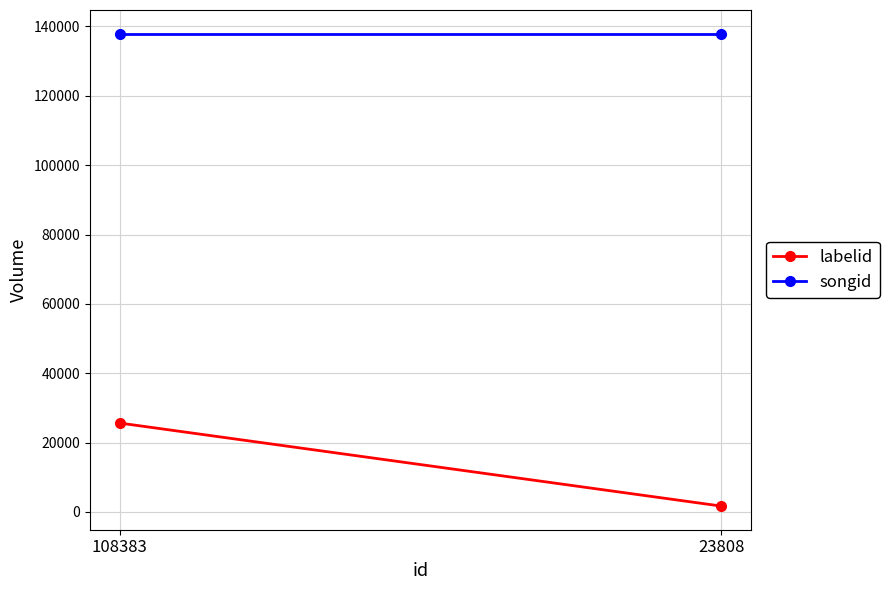

Reading left to right, list all the values displayed in this chart.

labelid: 108383=25619	23808=1674
songid: 108383=137936	23808=137936